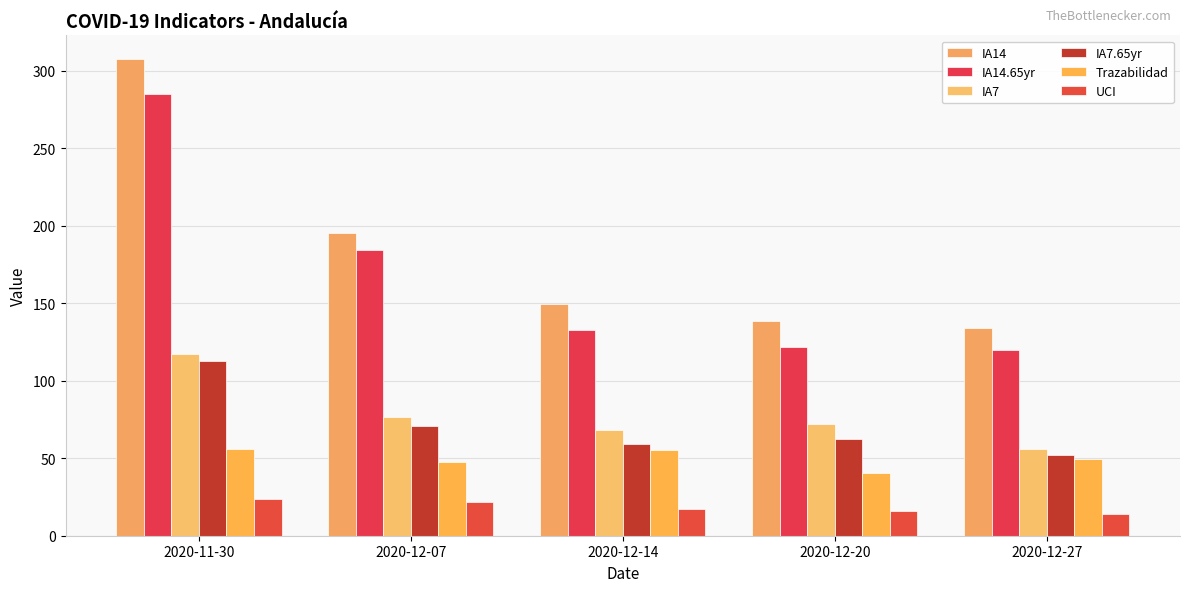

Rank the series at 2020-11-30 from highest to lowest value.

IA14, IA14.65yr, IA7, IA7.65yr, Trazabilidad, UCI